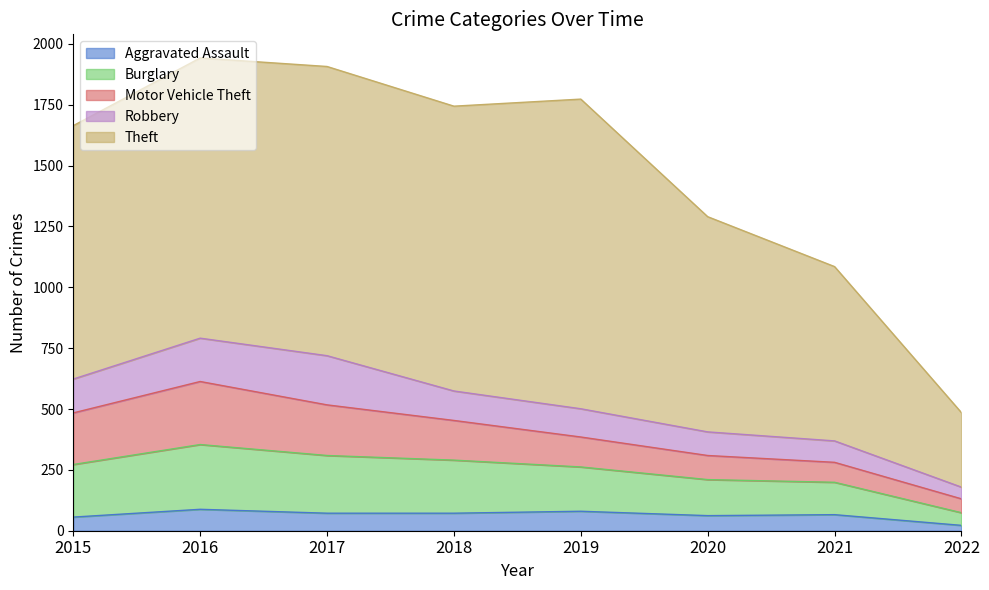

True or false: Theft and Burglary intersect in this chart.

False